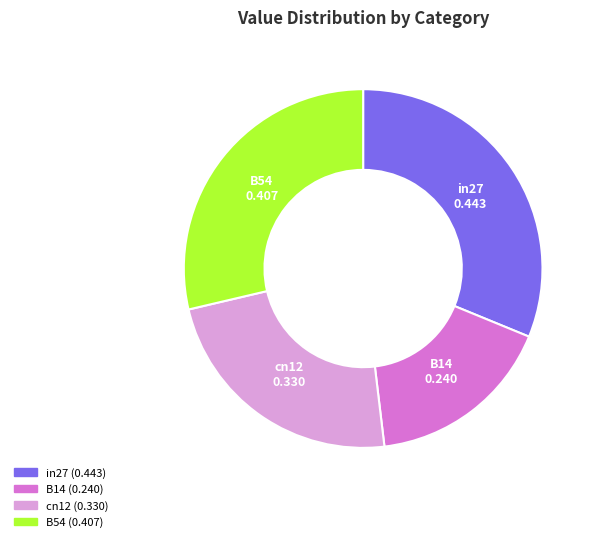

How many slices are in this pie chart?

4